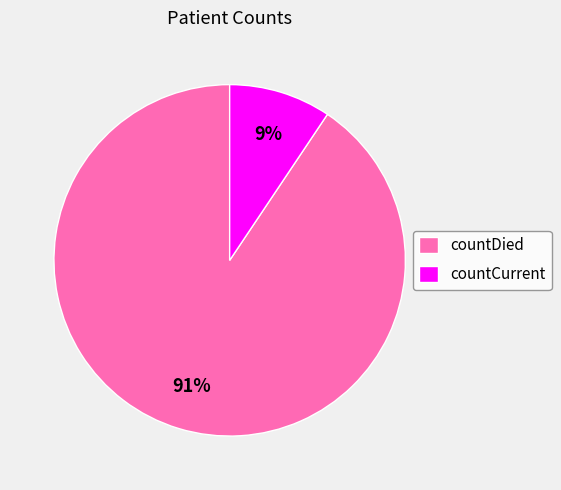

How many slices are in this pie chart?

2